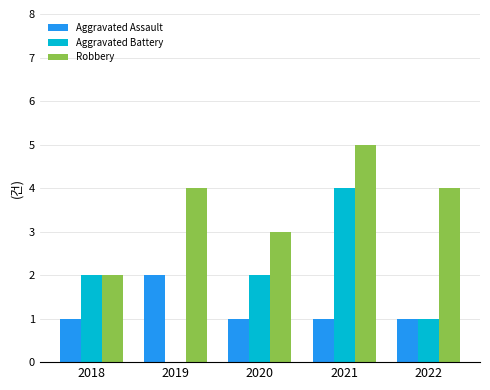

Is the value of Aggravated Battery at 2018 greater than the value of Robbery at 2020?

No